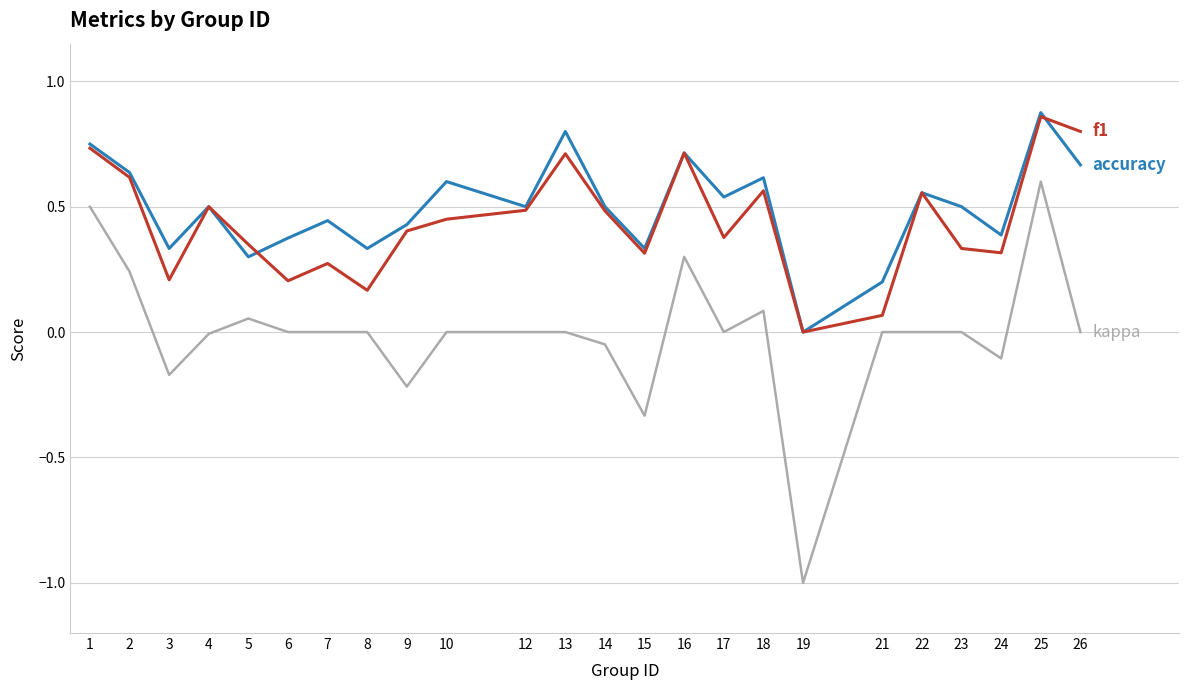

At which category is the sum across all series the highest?

25